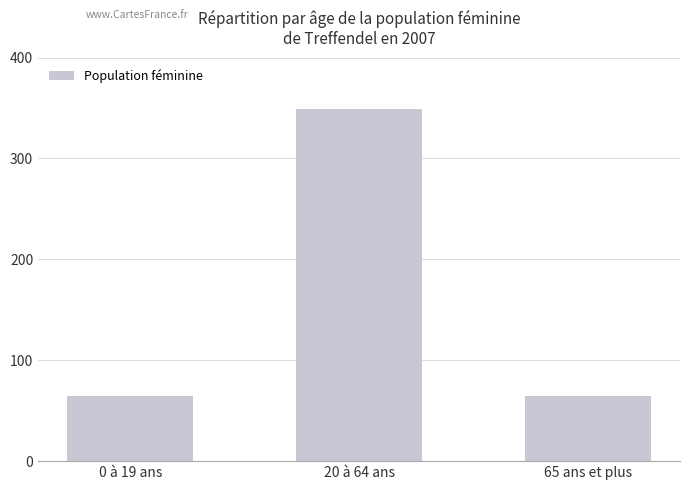

Reading left to right, what are all the values shown in this chart?

0 à 19 ans=65	20 à 64 ans=349	65 ans et plus=65